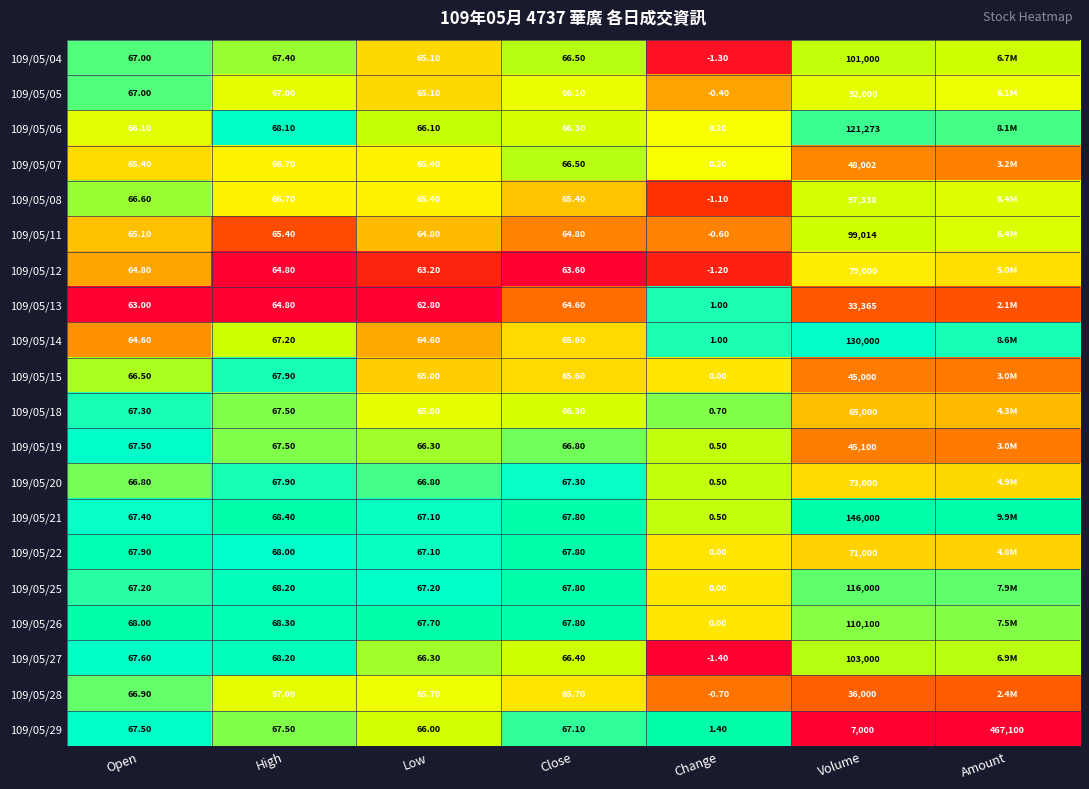

Is the value of 109/05/05 at Close greater than the value of 109/05/20 at Close?

No